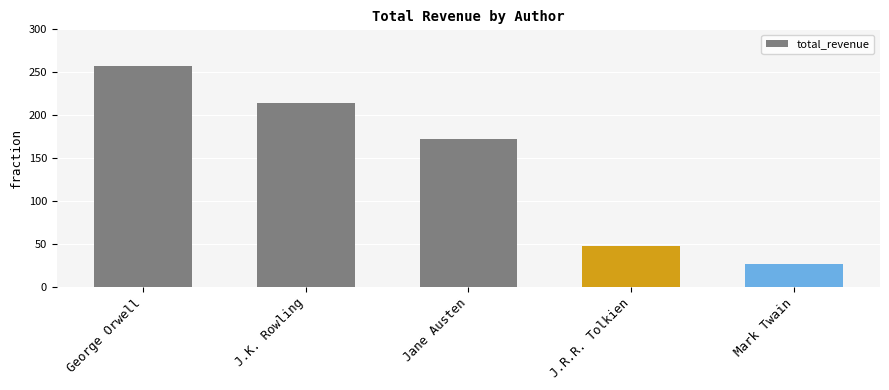

At which label does the data first exceed 171?

George Orwell